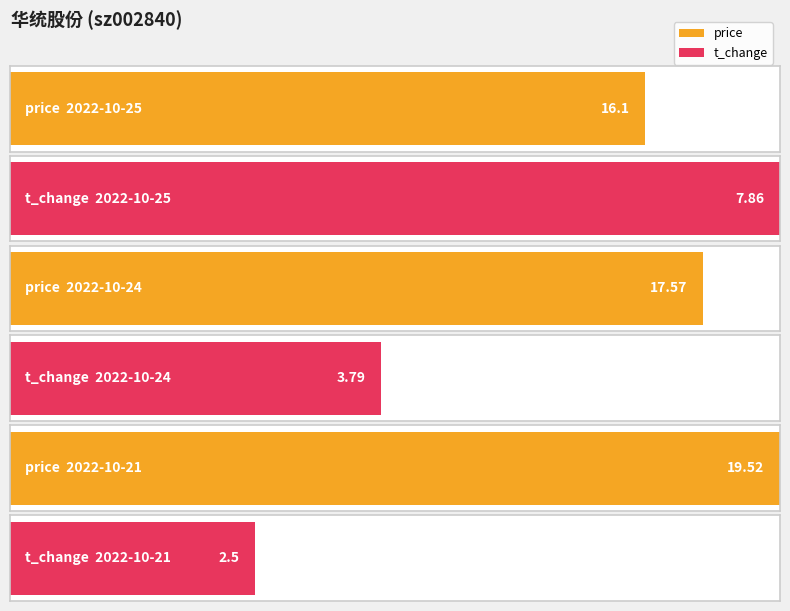

Is the value of t_change at 2022-10-21 greater than the value of price at 2022-10-25?

No